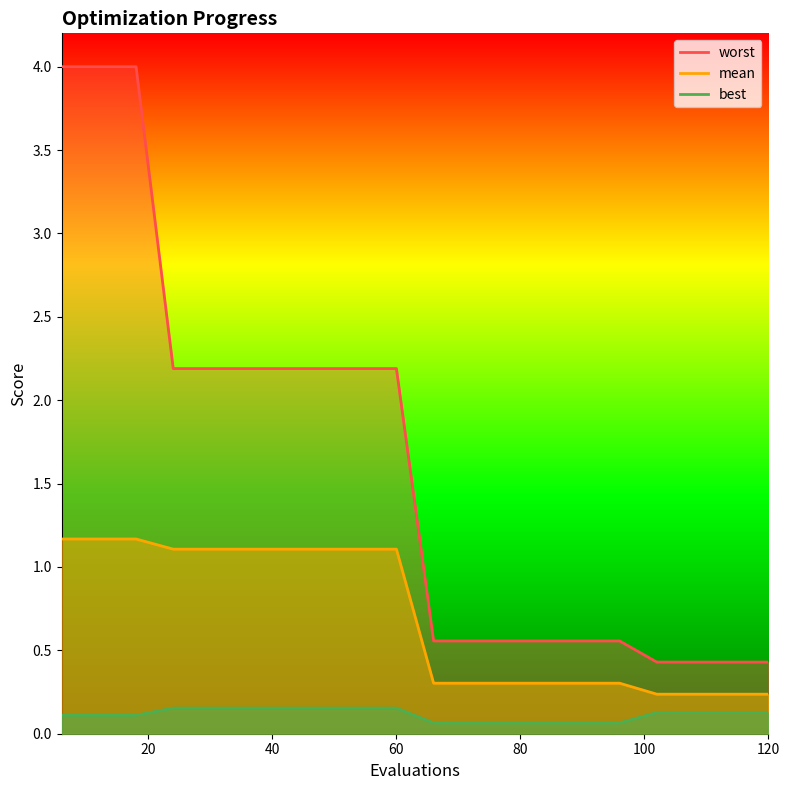

Does the chart have visible grid lines?

No